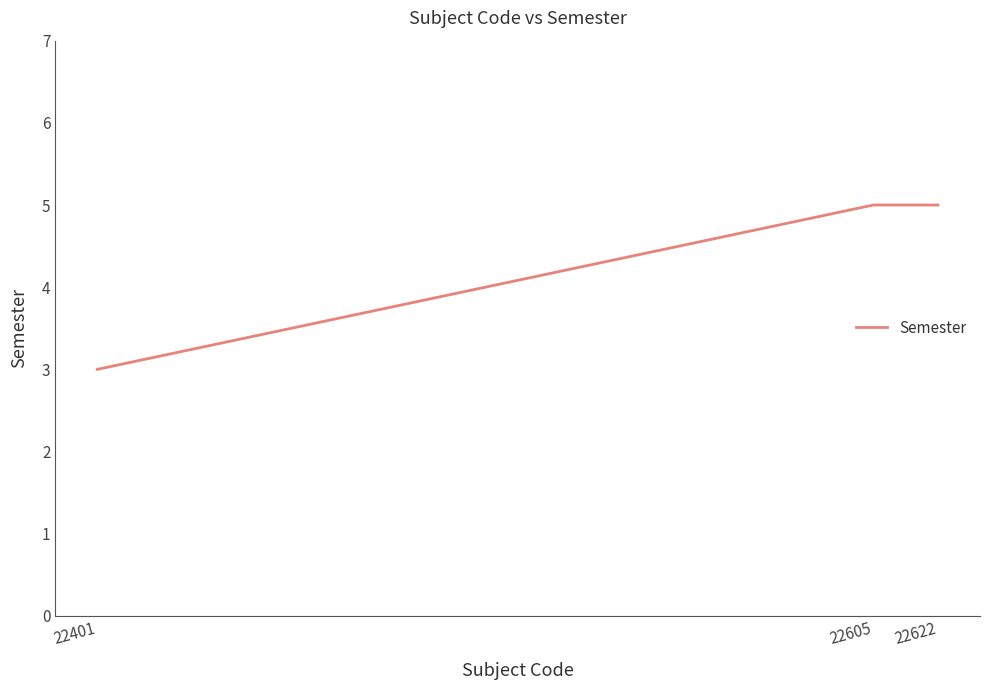

What is the ratio of the value at 22401 to the value at 22622?

0.6